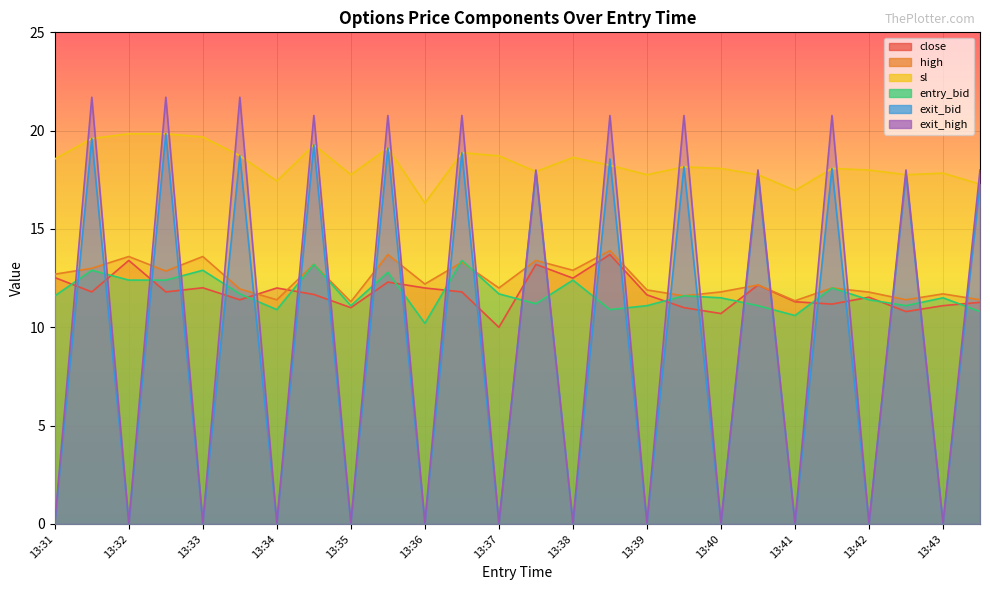

Where does the sl series first go above 18?

13:31